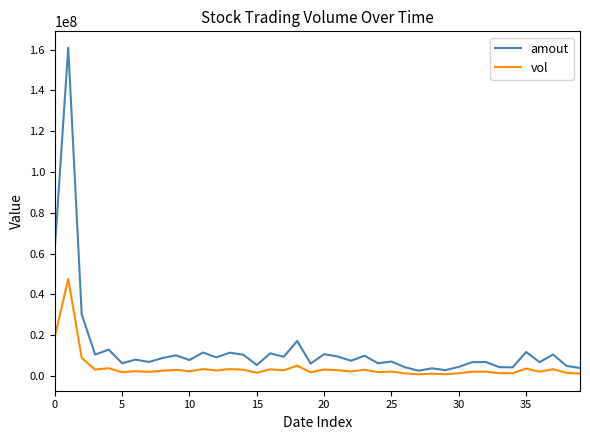

True or false: vol and amout cross at least once.

False